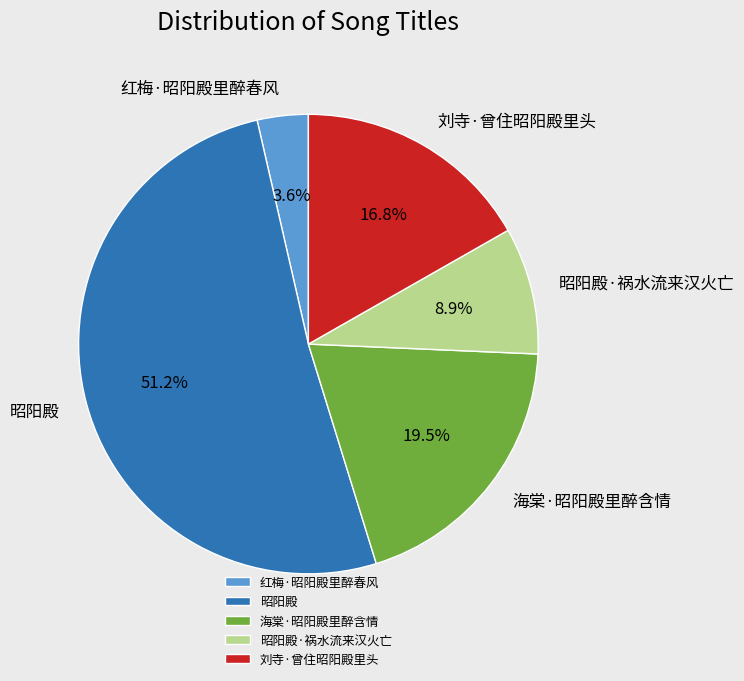

Is it true that 昭阳殿 is 51% of the pie?

True